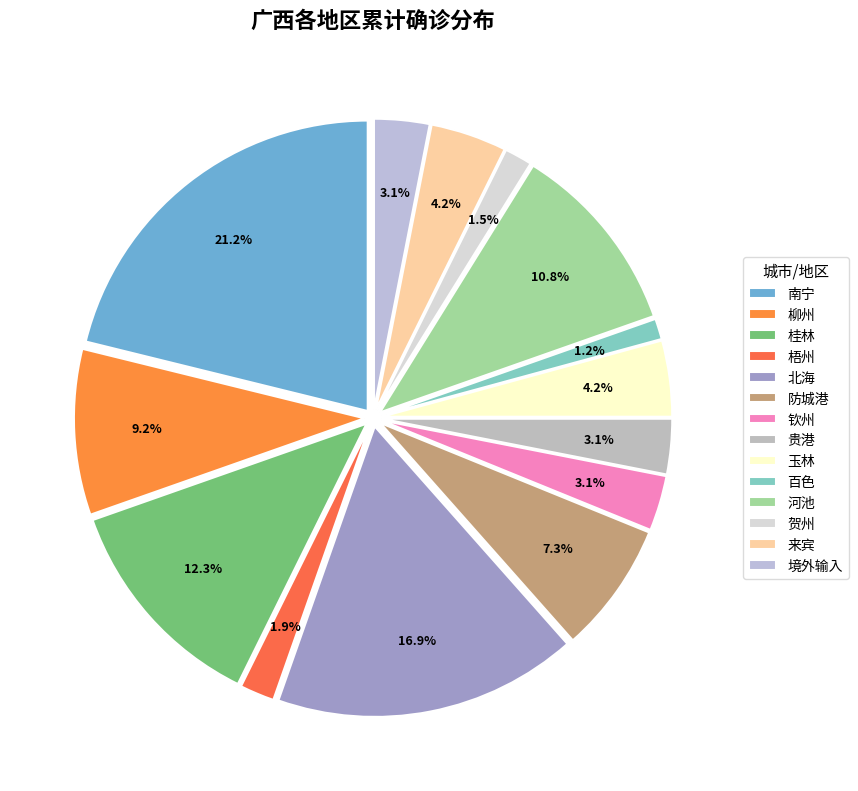

What percentage is NOT represented by 贵港?

96.9%